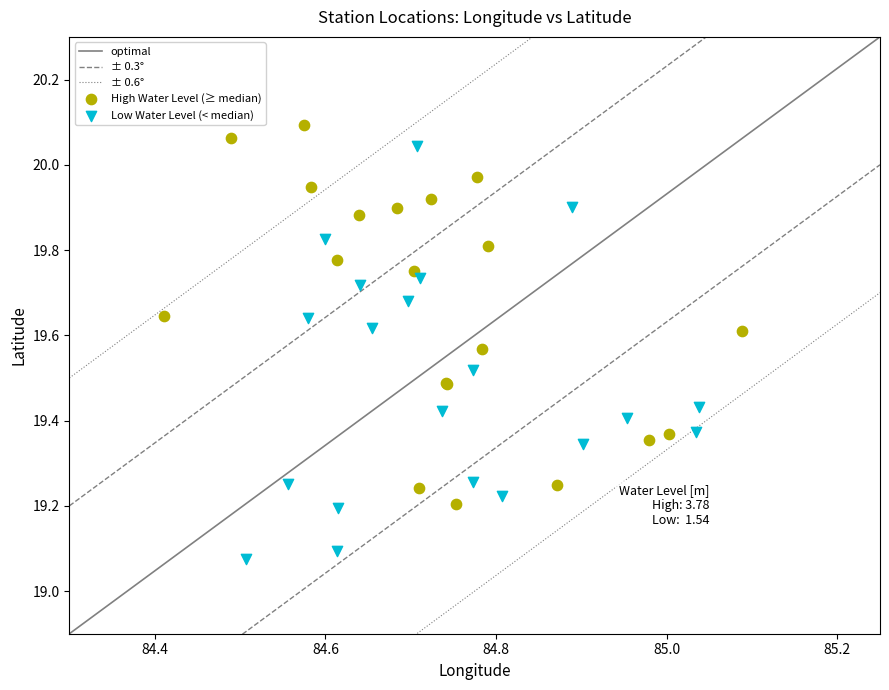

Which series contains the lowest Y value?

Low Water Level (< median)